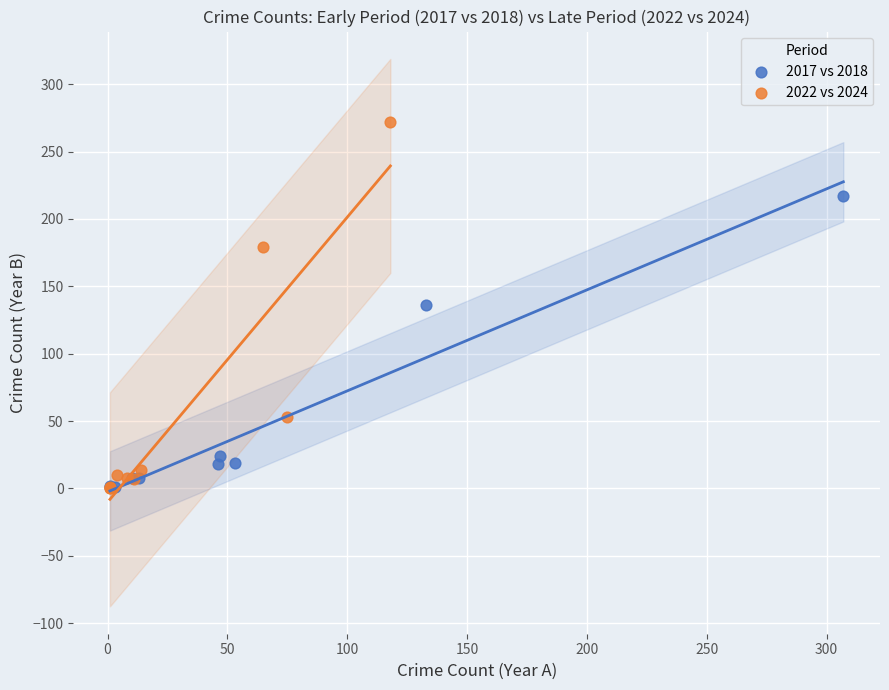

Which series has the largest Y range (max minus min)?

2022 vs 2024